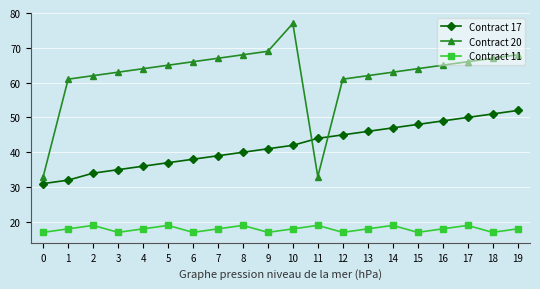

What is the average value of the Contract 20 series?

62